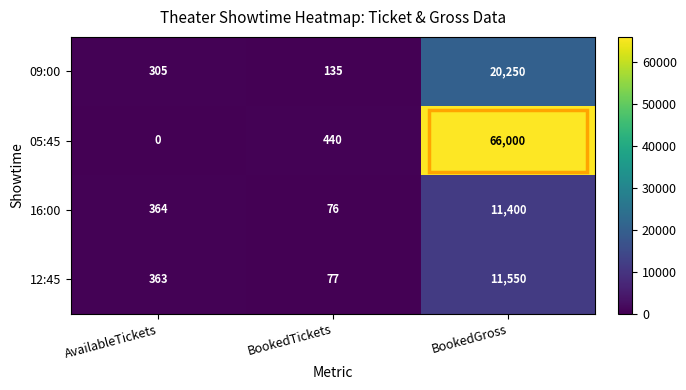

The 05:45 series shows 0 at AvailableTickets. True or false?

True